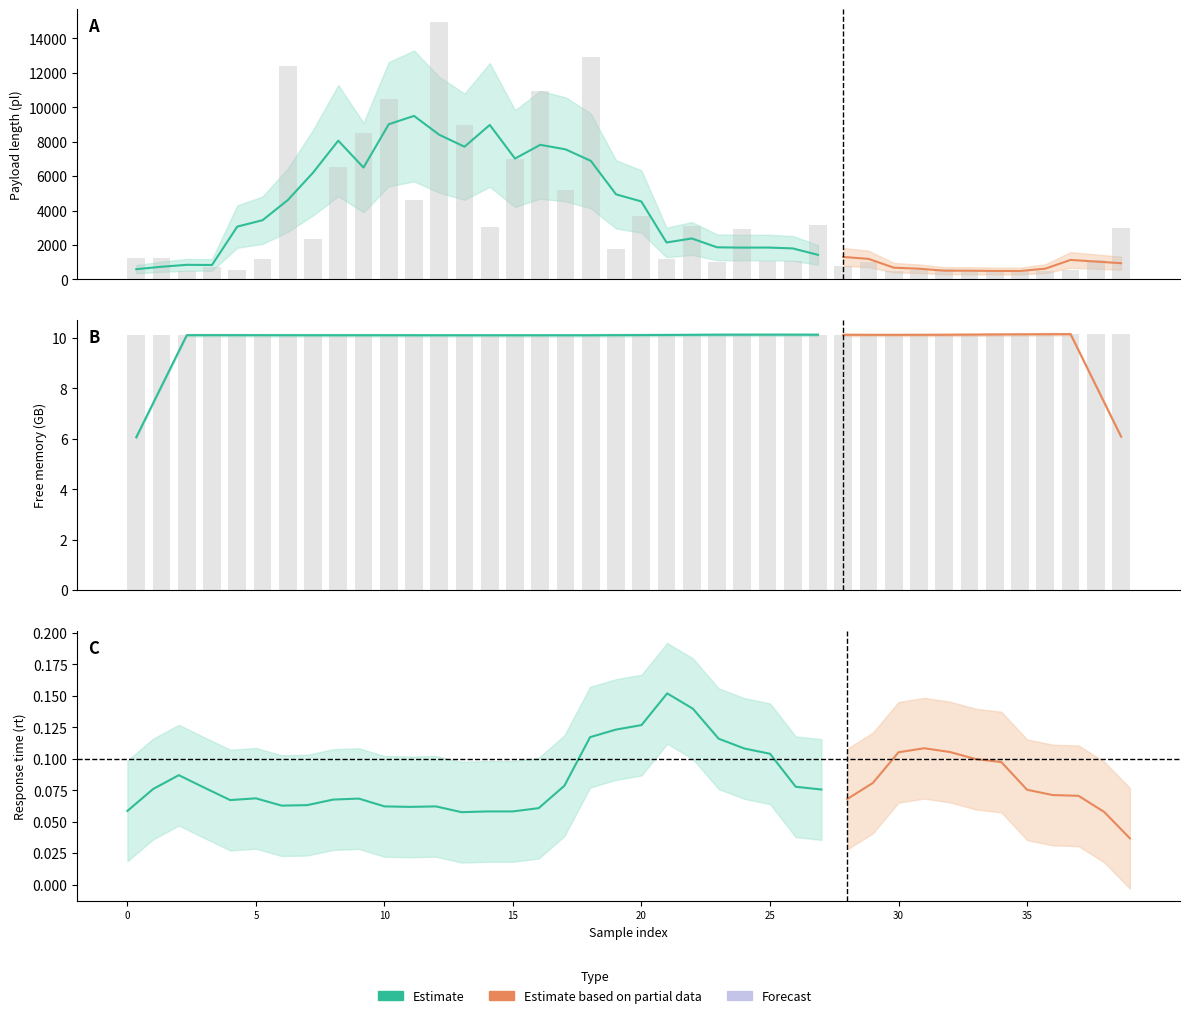

True or false: pl has a value of 4617.9 at 12.

False